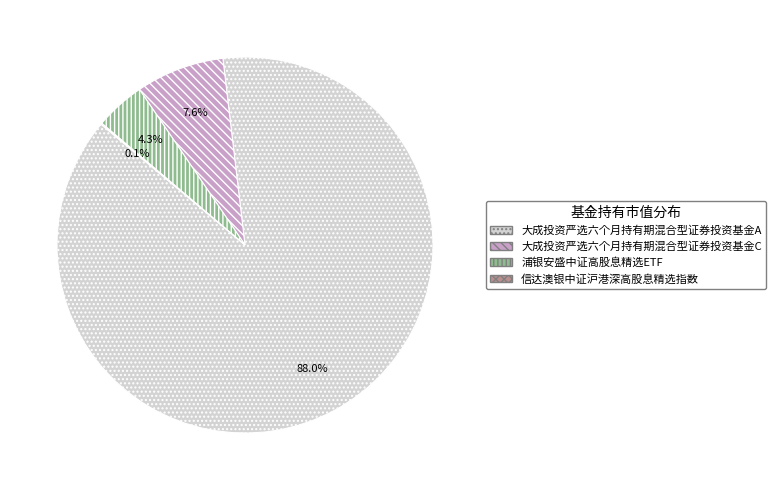

Does any single category account for the majority?

Yes